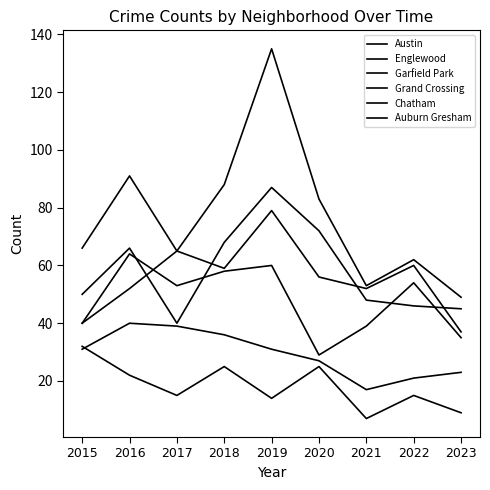

At which category does Grand Crossing reach its first local peak?

2016